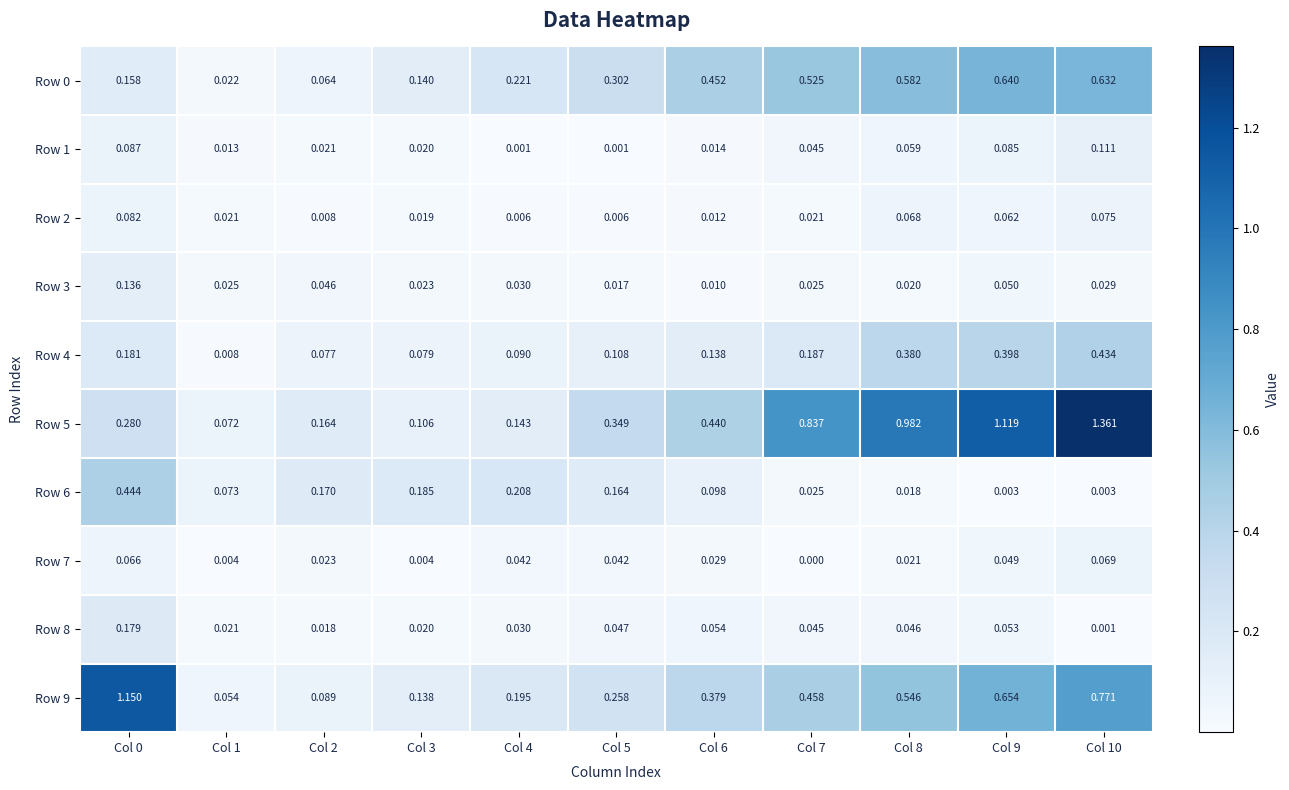

Which series has the largest total across all categories?

Row 5